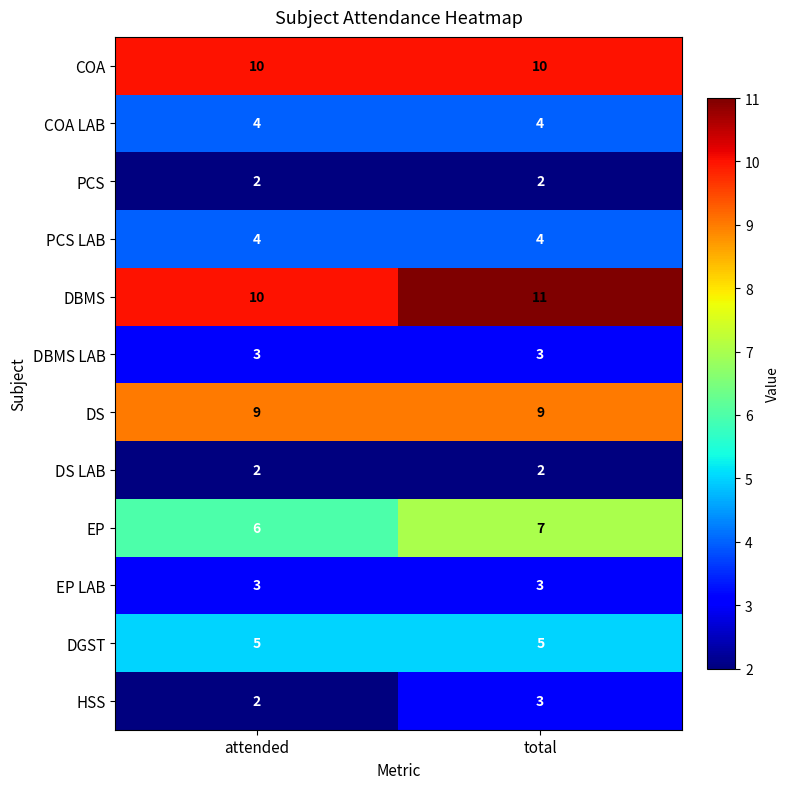

At how many categories does at least one series exceed 6?

2